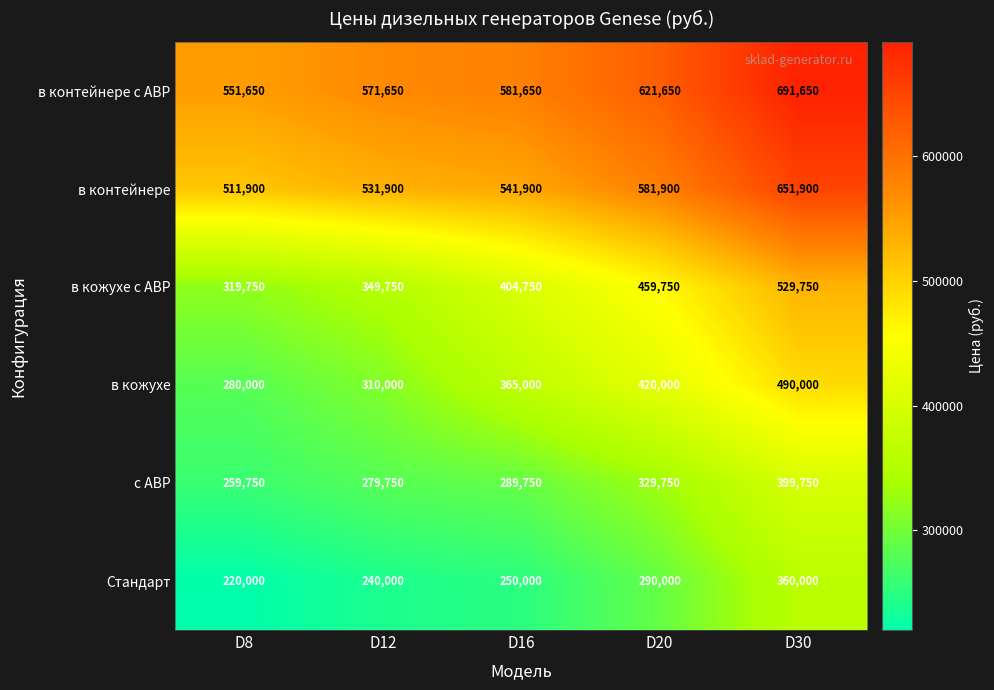

At D20, list the series in order from smallest to largest.

Стандарт, с АВР, в кожухе, в кожухе с АВР, в контейнере, в контейнере с АВР